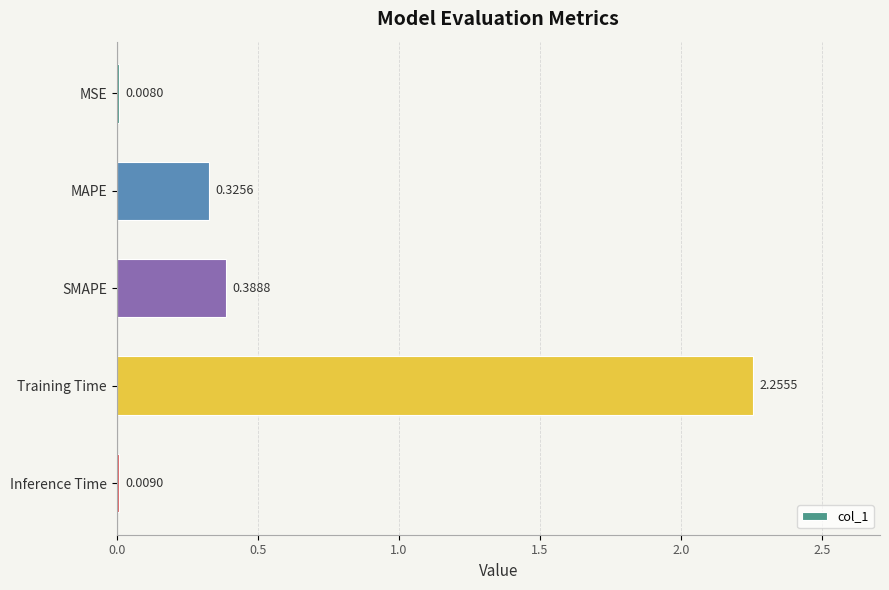

Which label corresponds to the largest value in the chart?

Training Time